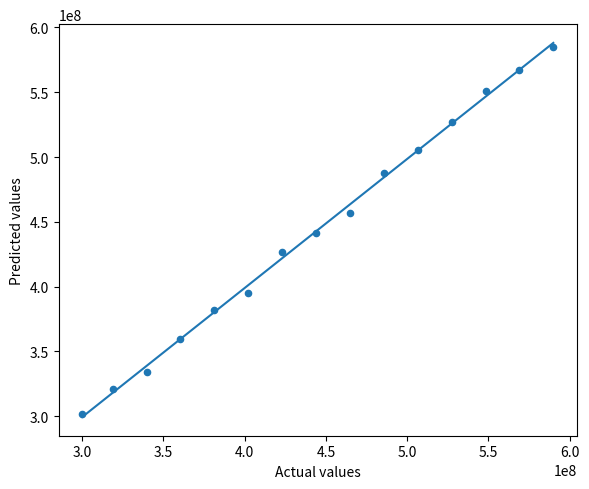

What is the range of Y values (max minus min)?

283089686.1